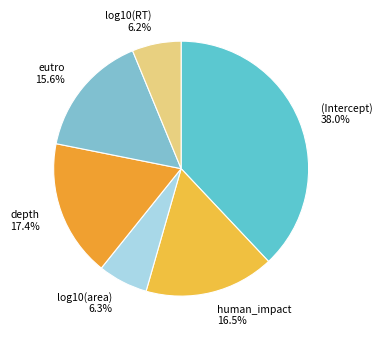

Combined, do log10(area) and (Intercept) account for over 50%?

No